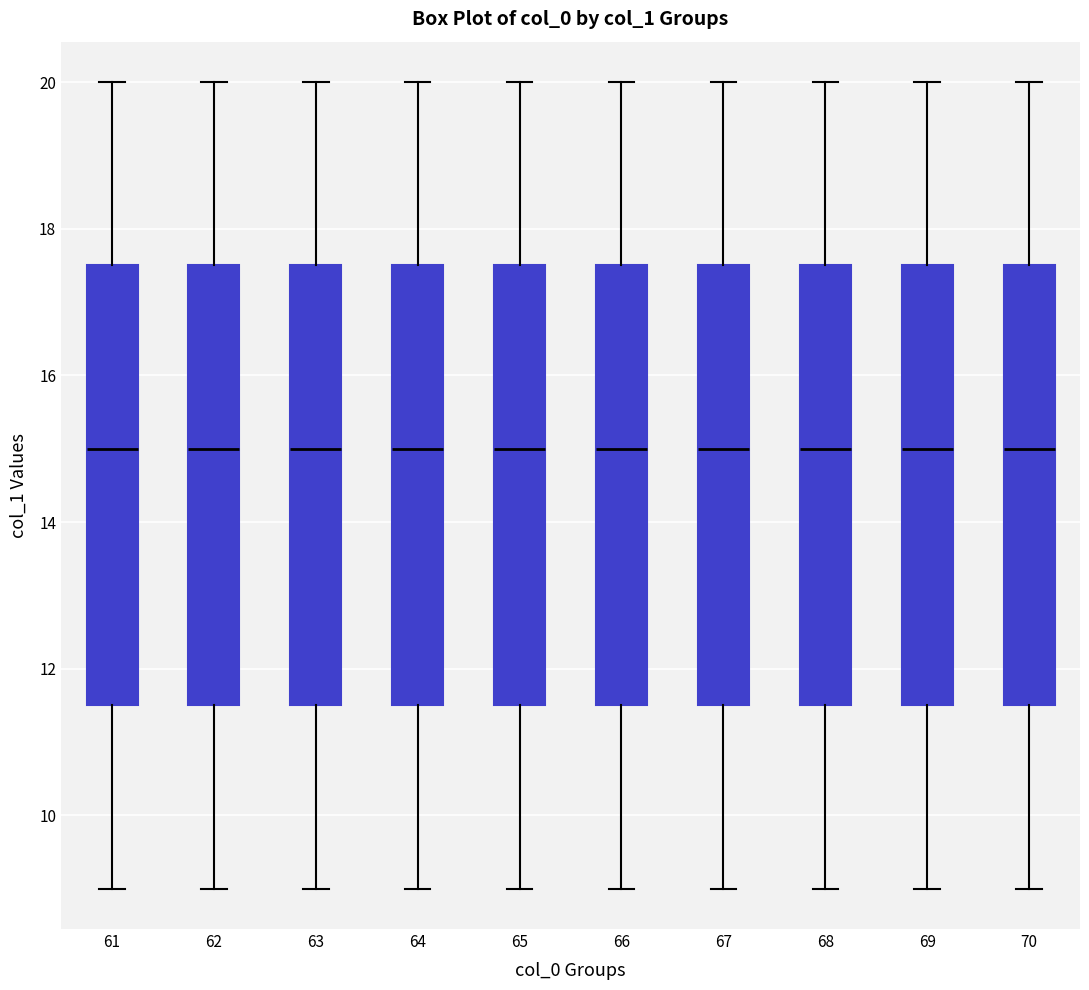

Where does the lower whisker of the box at x = 66 end on the y-axis? The values are not printed on the chart, so give them approximately, as read against the axis.

9.0